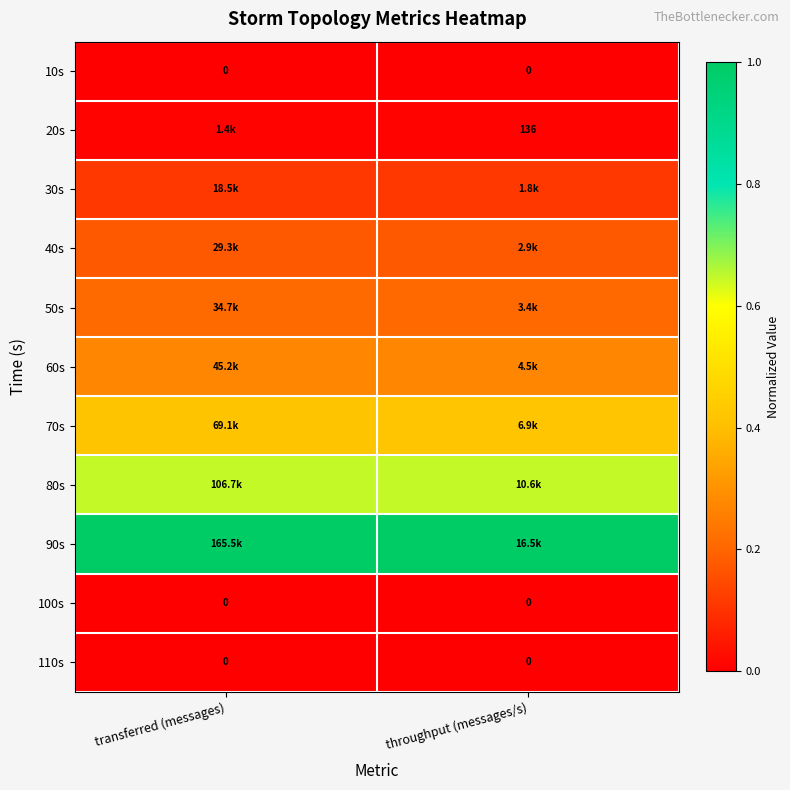

Which label corresponds to the smallest value in the chart?

transferred (messages)